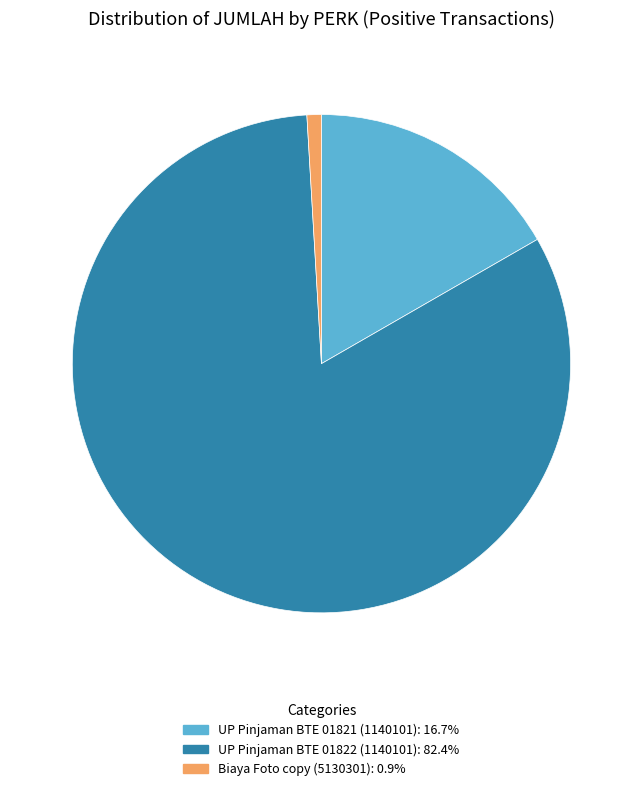

Do Biaya Foto copy (5130301) and UP Pinjaman BTE 01821 (1140101) together represent more than half of the pie?

No